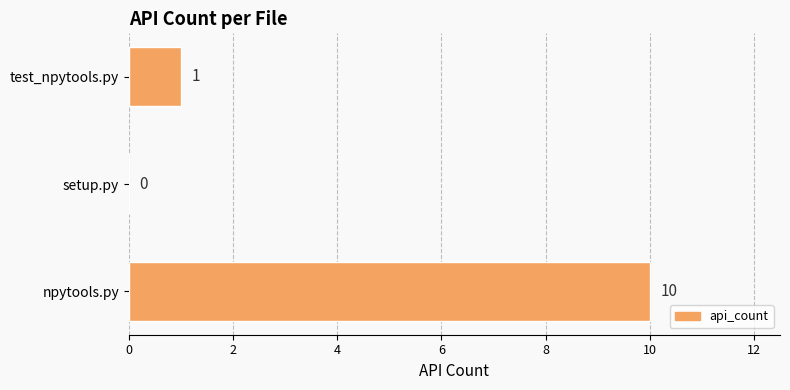

What is the sum of the values at npytools.py and test_npytools.py?

11